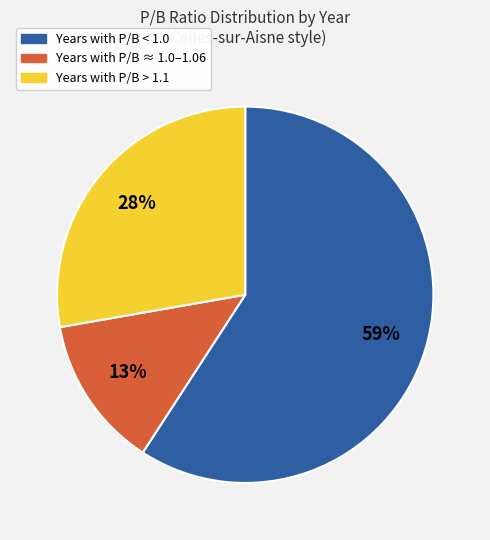

Does any single category account for the majority?

Yes